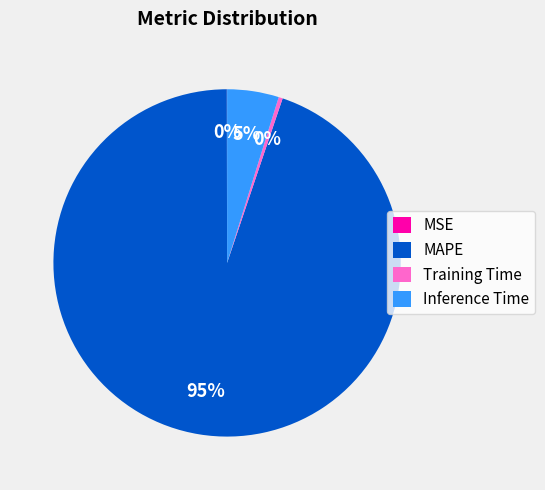

To the nearest percent, what is the combined percentage of Inference Time and MAPE?

100%